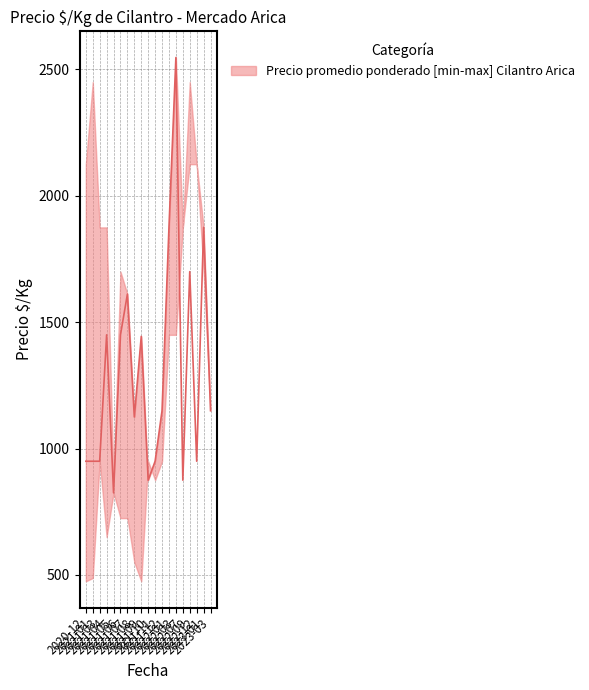

What is the minimum value shown in the chart?

825